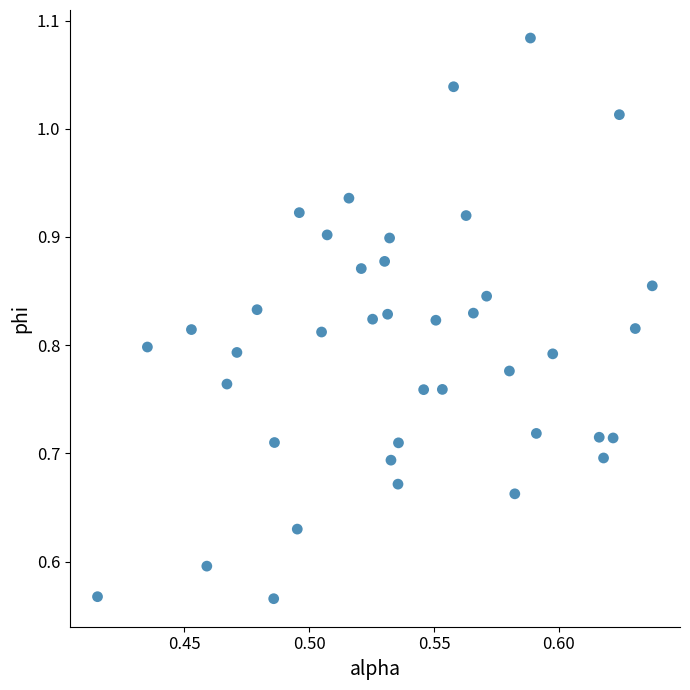

What is the range of Y values (max minus min)?

0.5